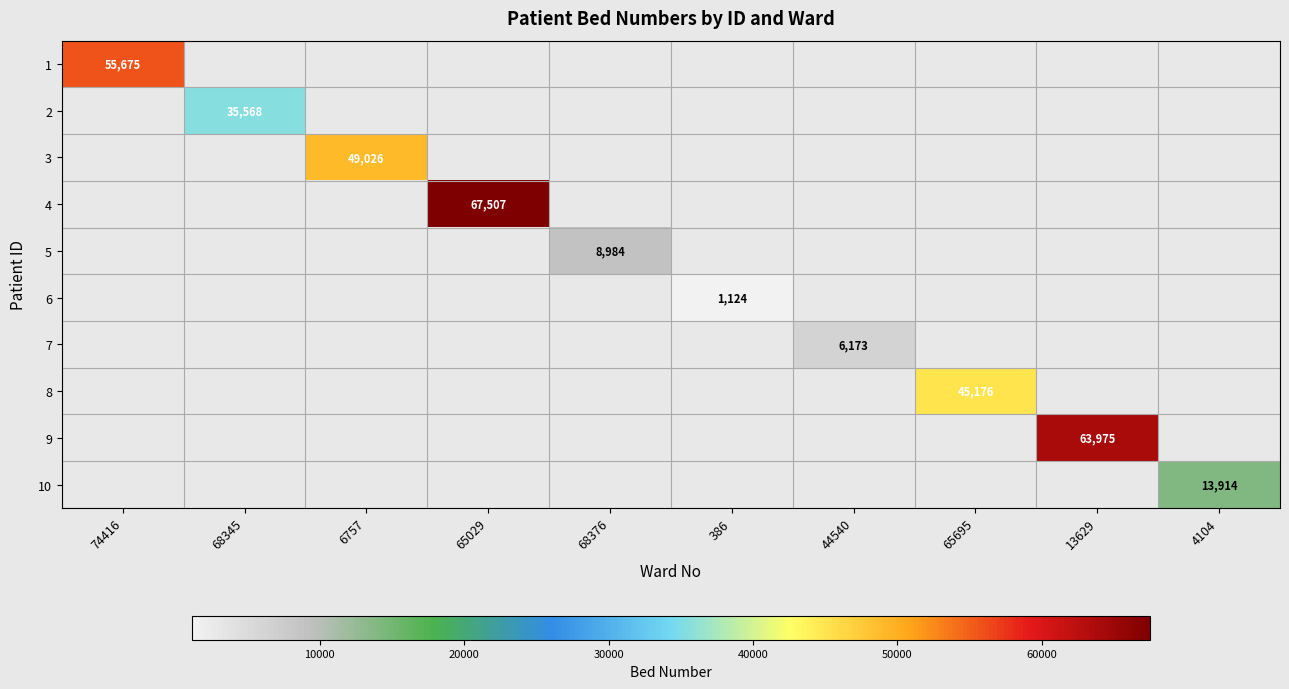

How many categories are shown in the chart?

10